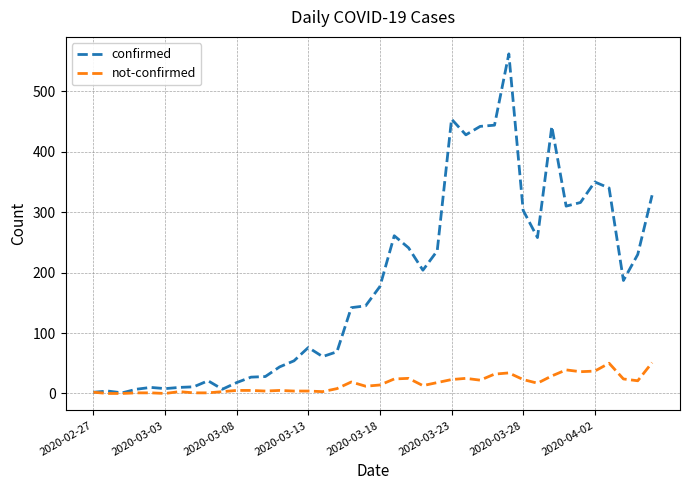

Which series has the largest total across all categories?

confirmed